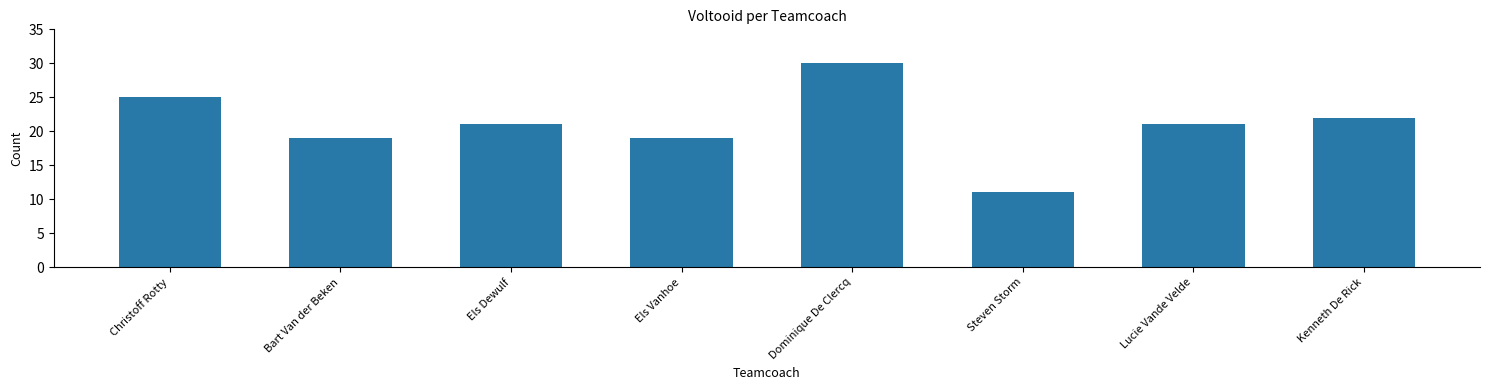

What position from the right is Steven Storm?

3